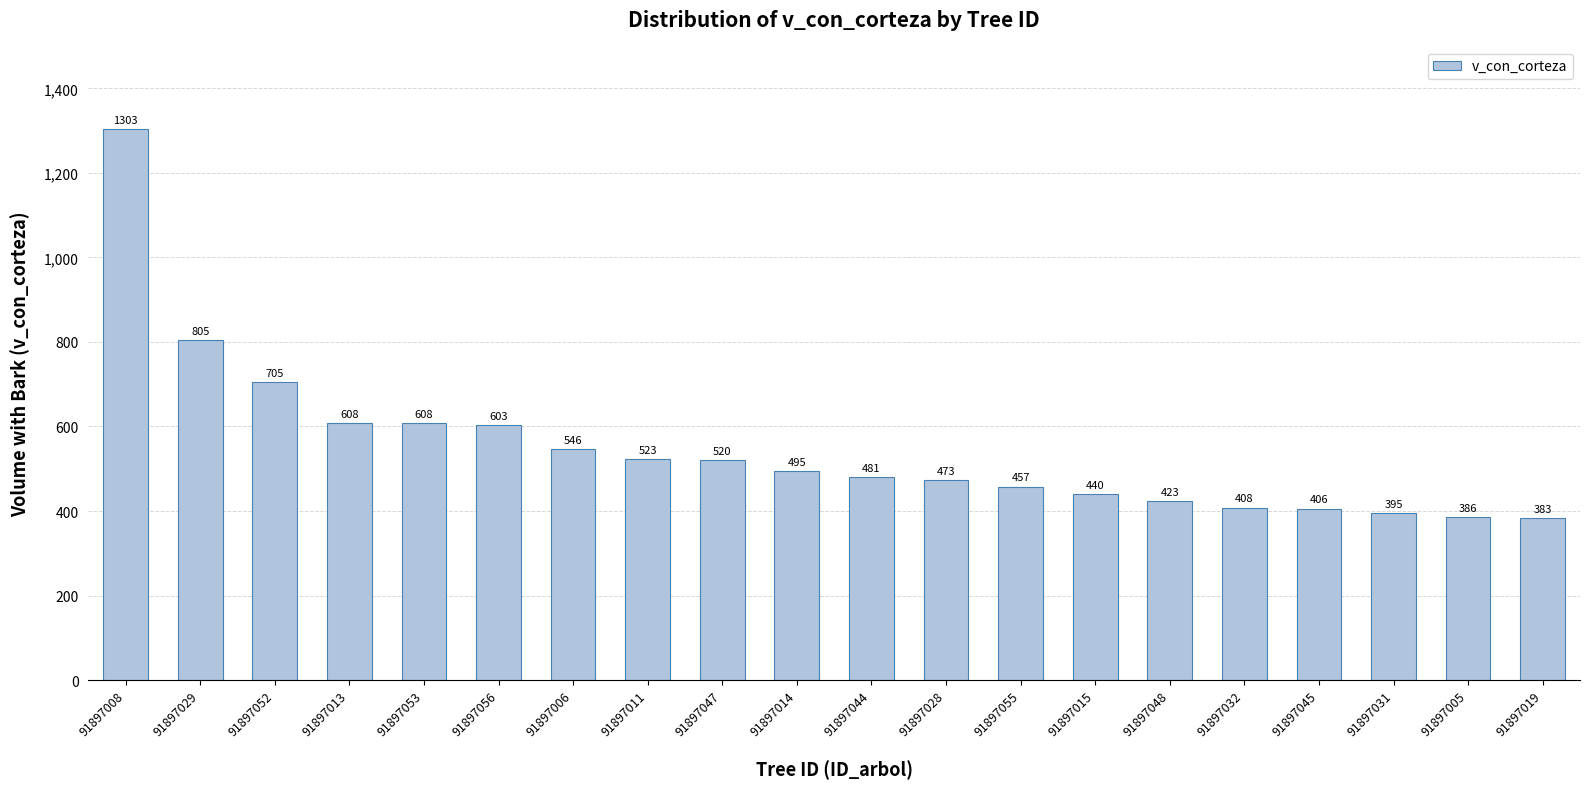

What is the difference between the values at 91897011 and 91897055?

65.4